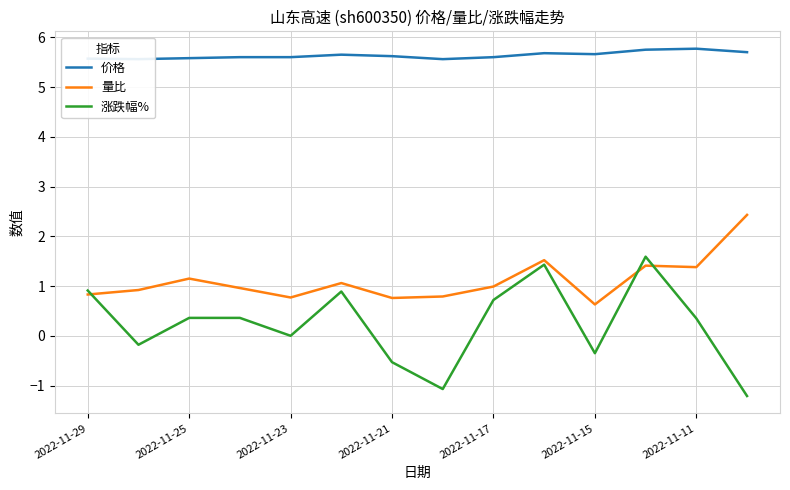

What is the maximum value for 量比?

2.4